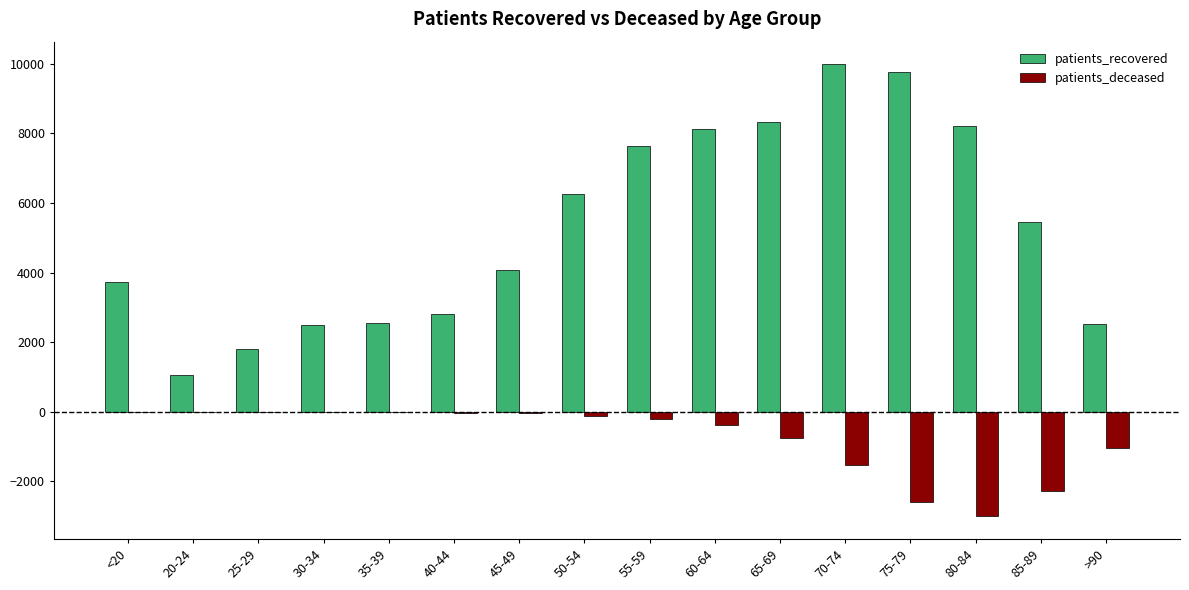

How many categories are shown in the chart?

16